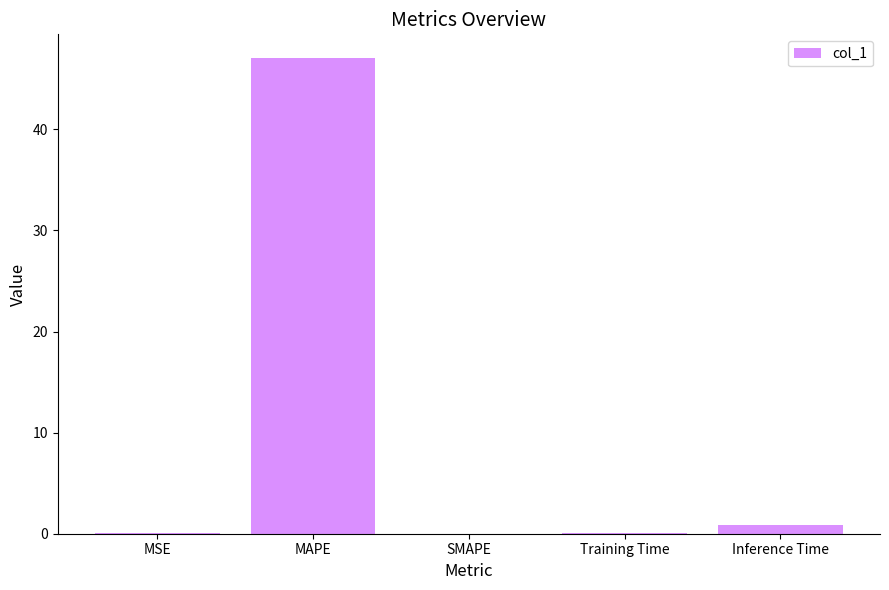

True or false: the data shows -20.6 at SMAPE.

False